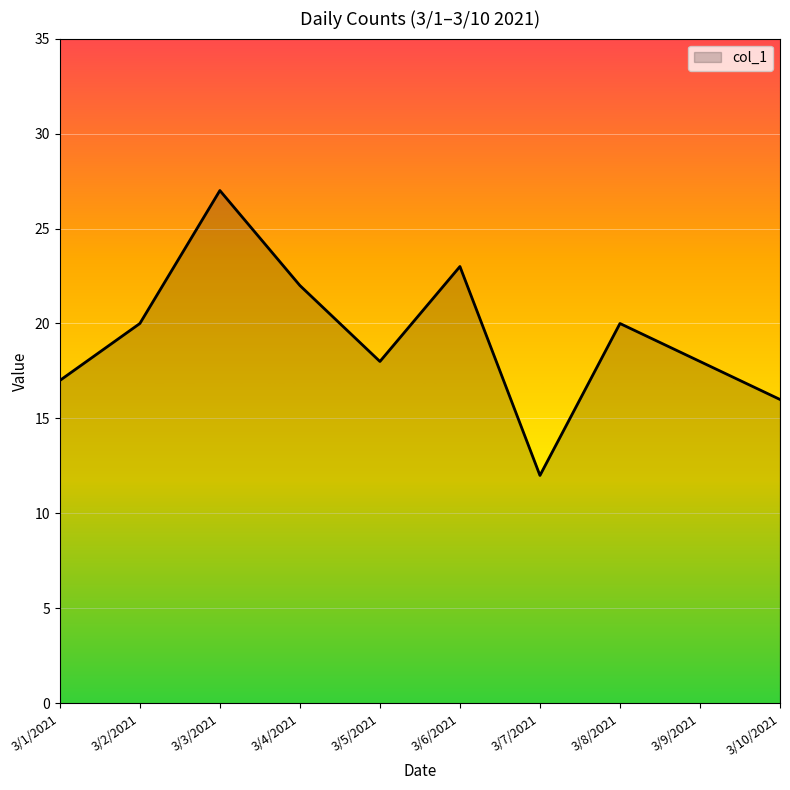

What position from the right is 3/10/2021?

1